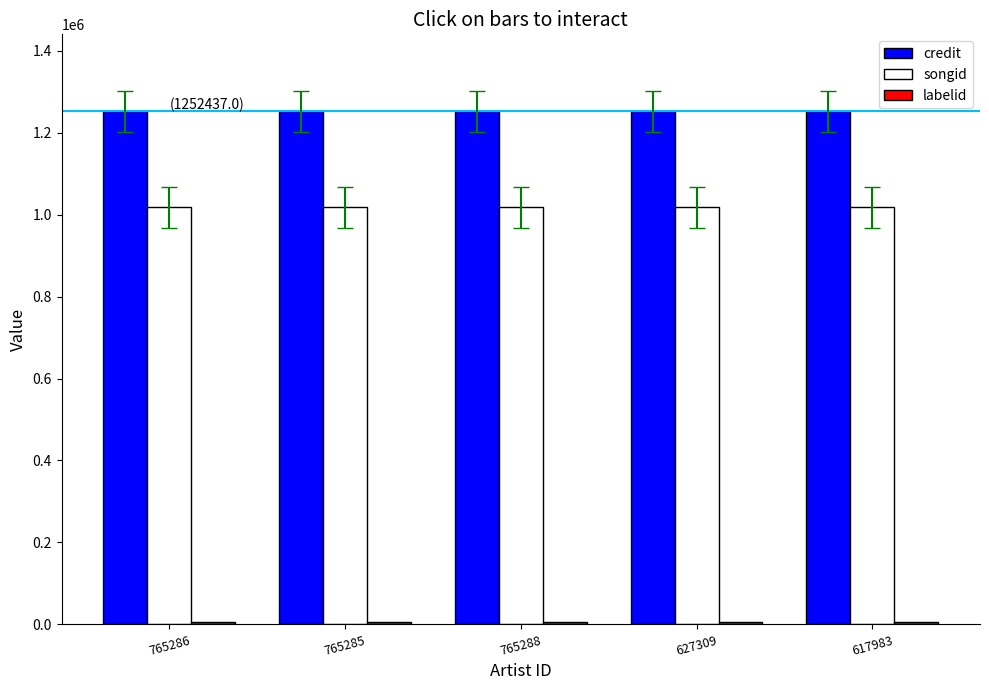

What is the greatest value displayed?

1252437